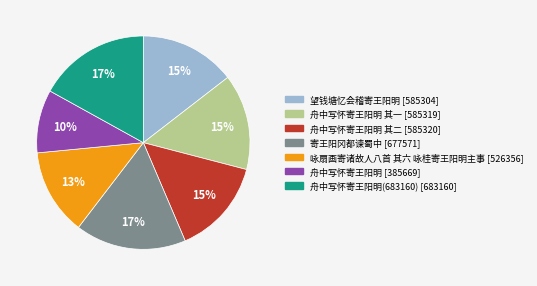

To the nearest percent, what is the difference between the largest and smallest slice percentages?

7%